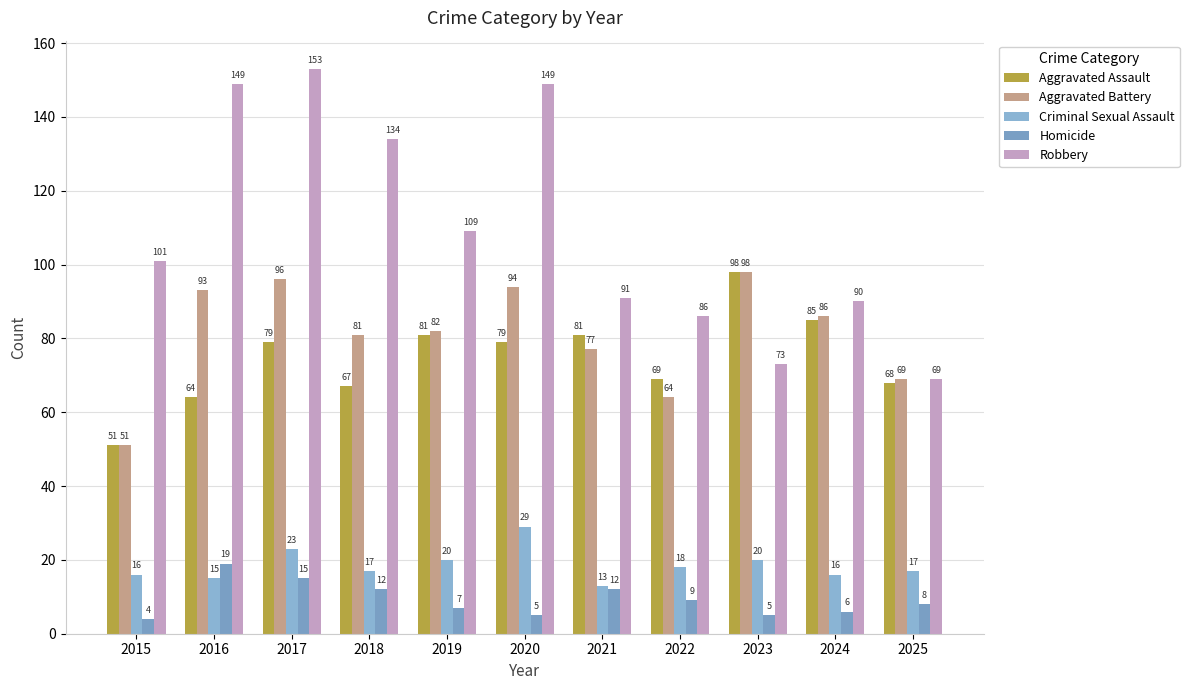

Rank the categories by Criminal Sexual Assault value from highest to lowest.

2020, 2017, 2019, 2023, 2022, 2018, 2025, 2015, 2024, 2016, 2021